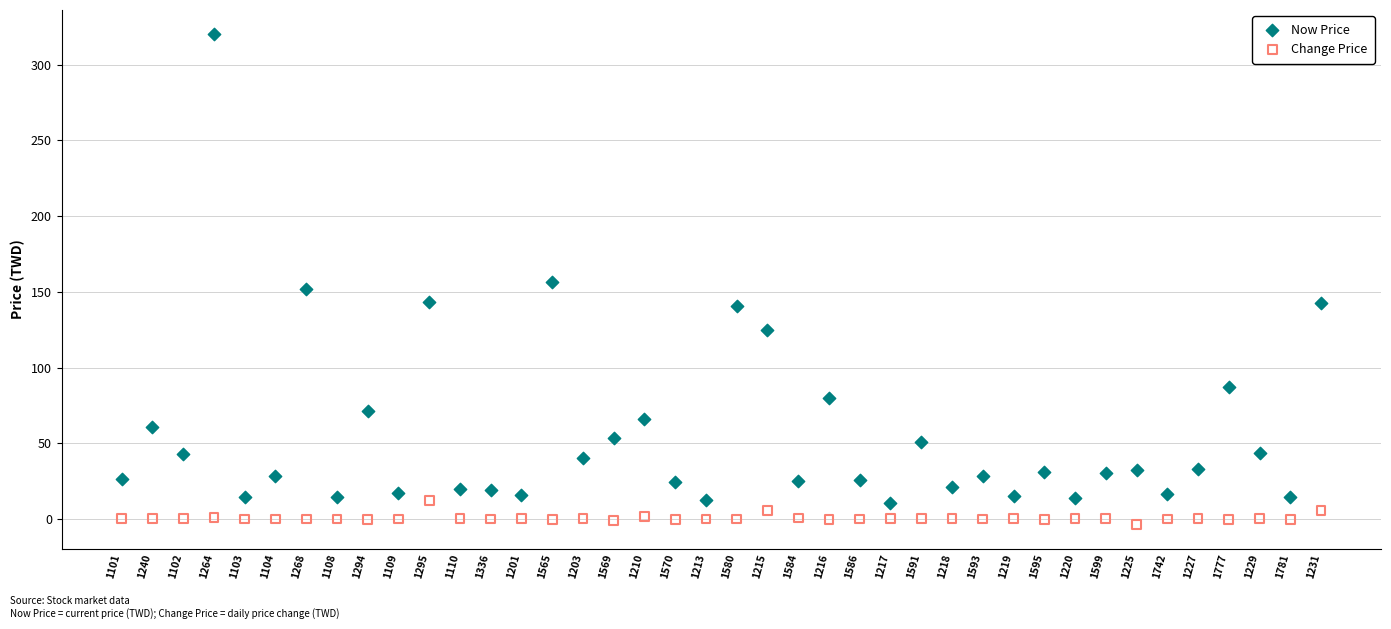

What are all the series names shown in the legend?

Now Price, Change Price